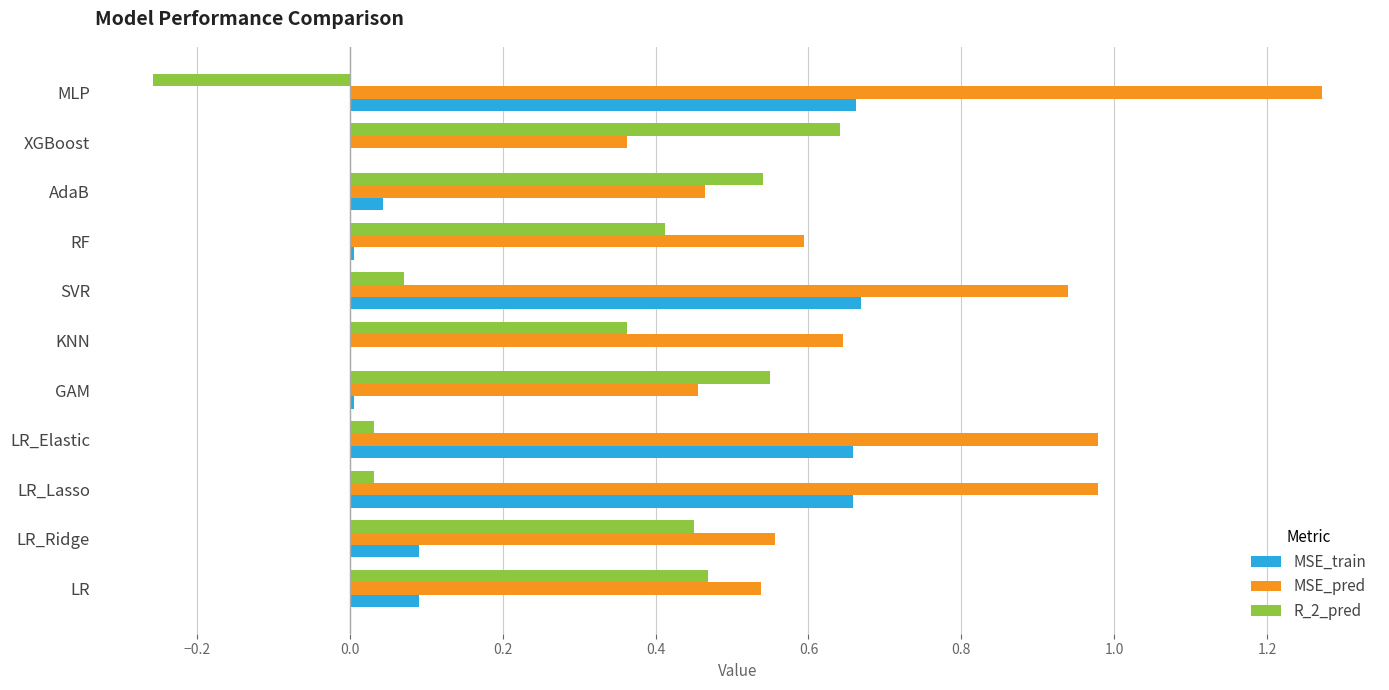

At which category does the chart reach its peak across all series?

MLP